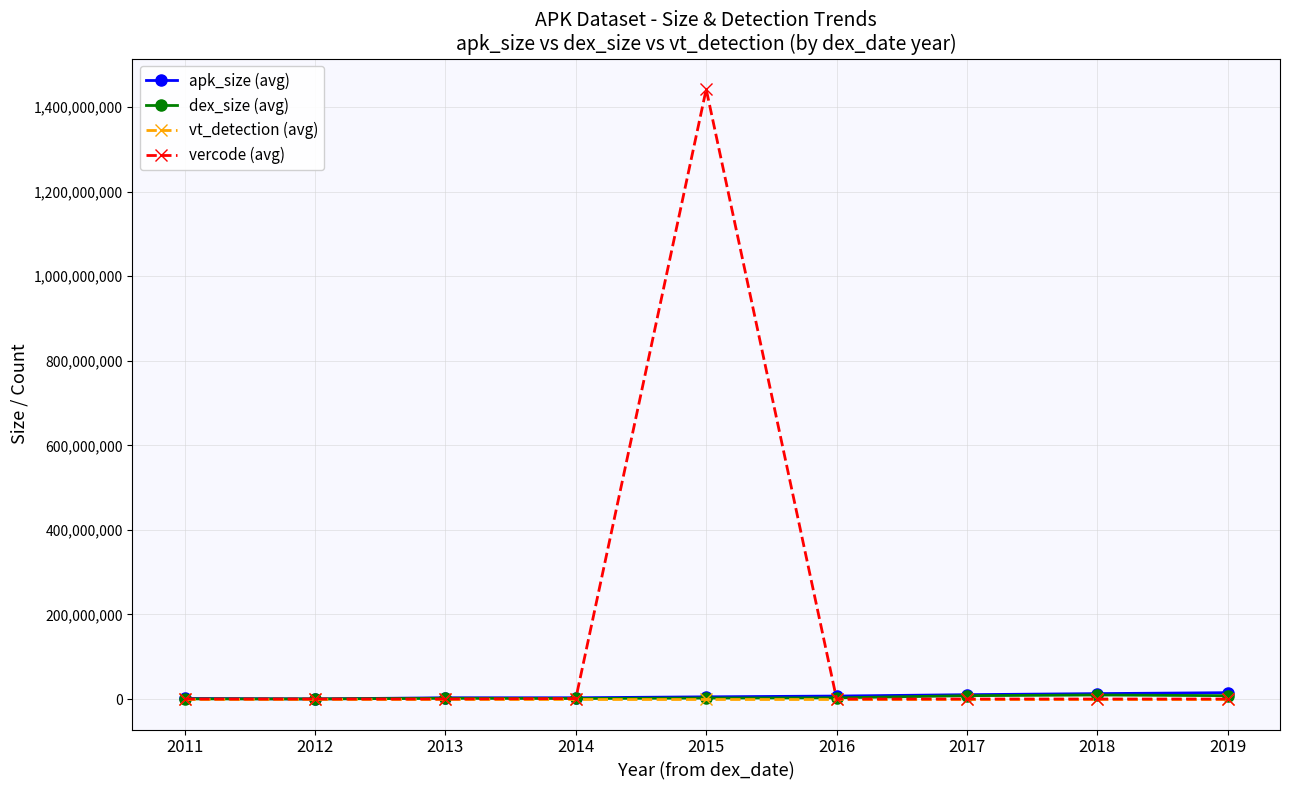

At which category is the sum across all series the highest?

2015